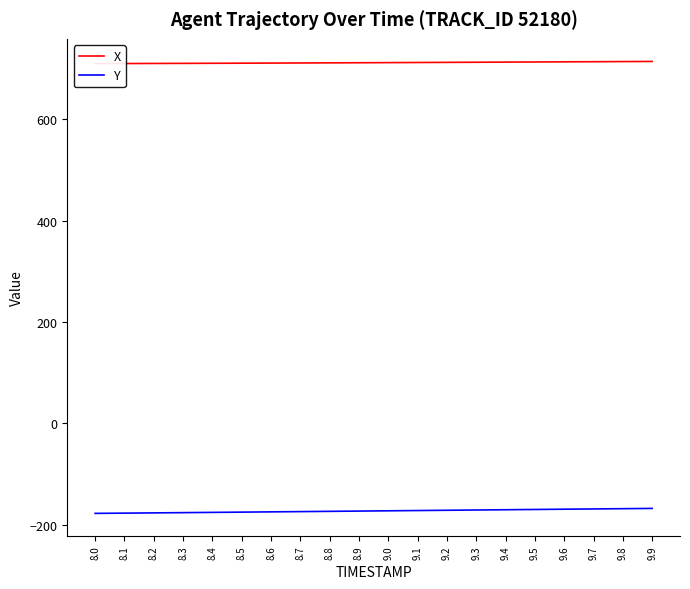

What position from the left is 8.8?

9